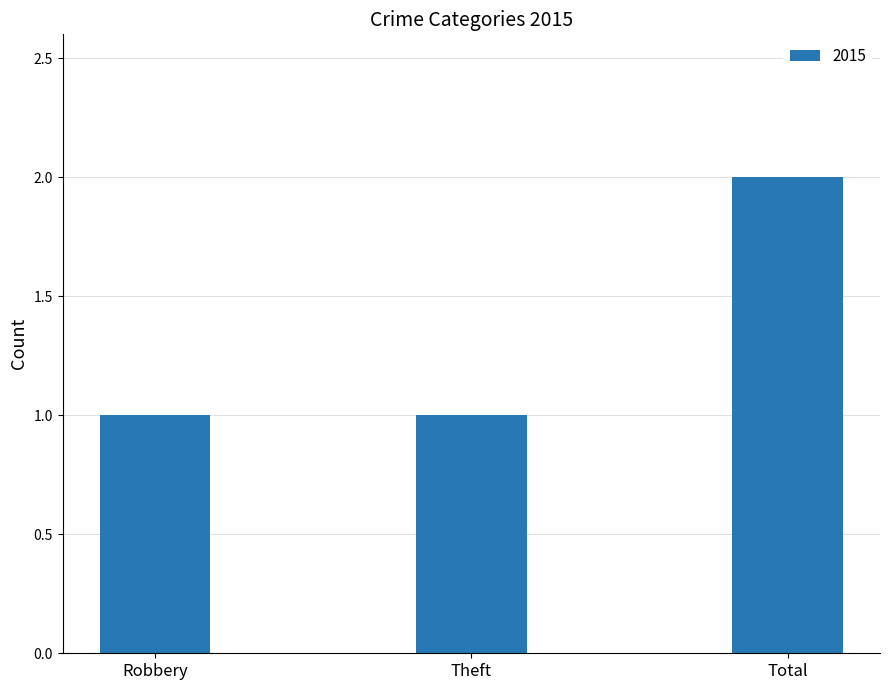

How many series are shown in this chart?

1